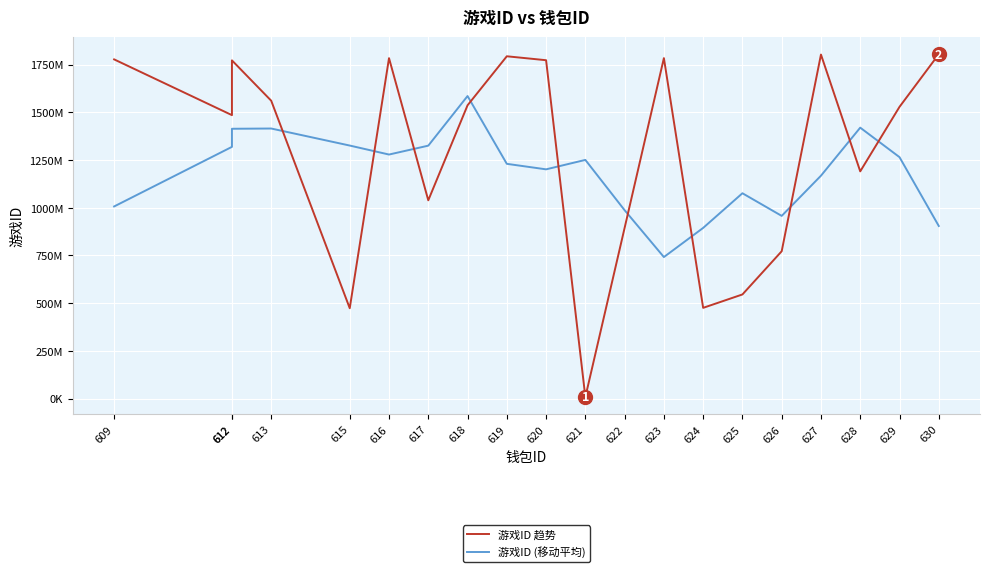

What is the average value of the 游戏ID (移动平均) series?

1188063806.5